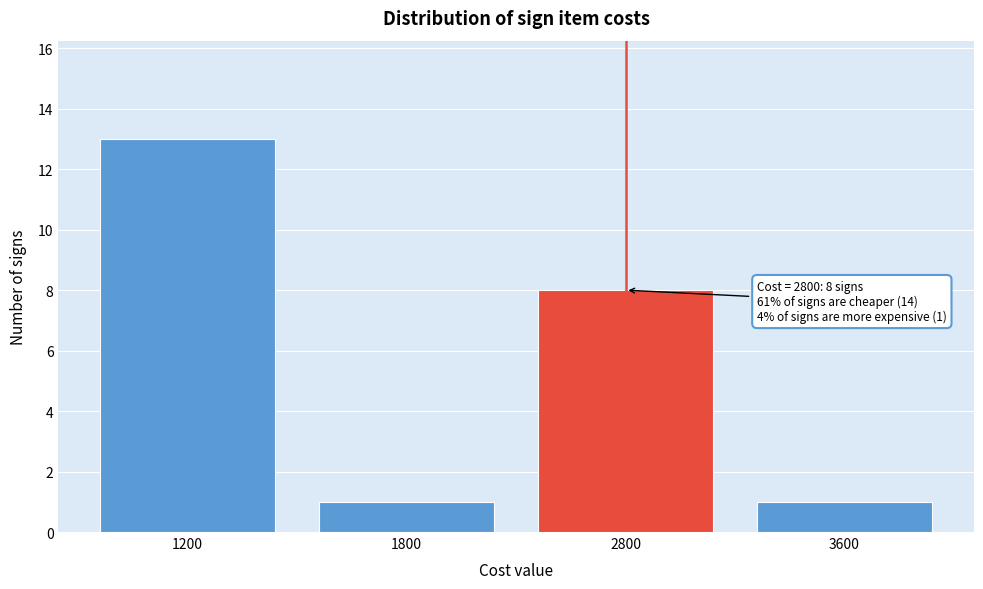

Reading left to right, extract all data points from this chart.

13	1	8	1